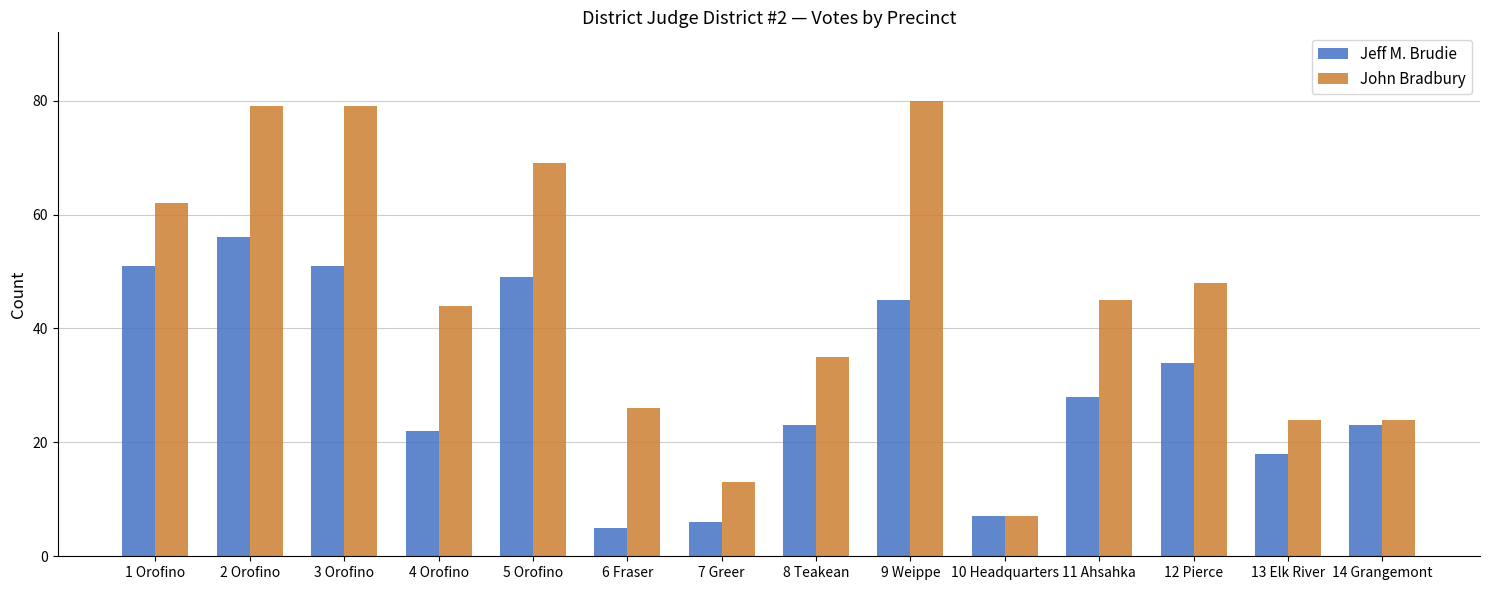

How many values in the John Bradbury series are below 45?

7